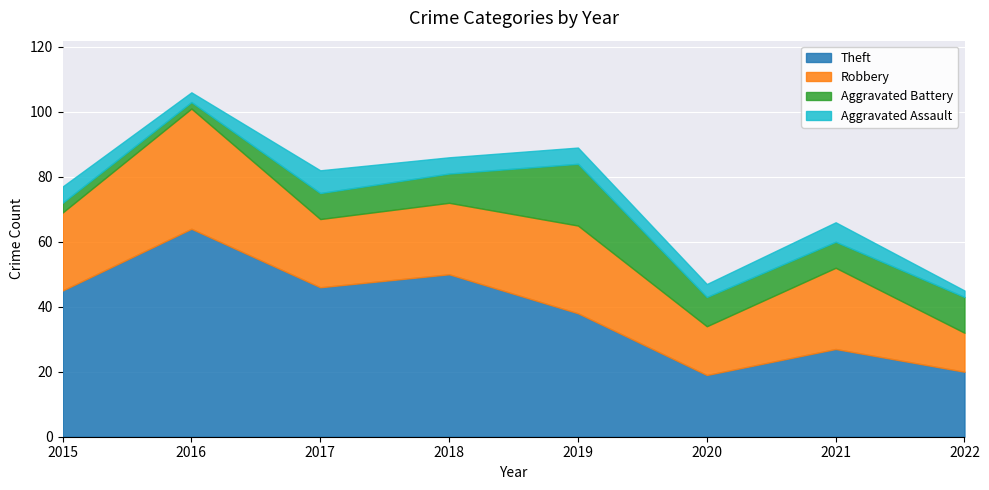

How many data points in Aggravated Assault are above 5?

2